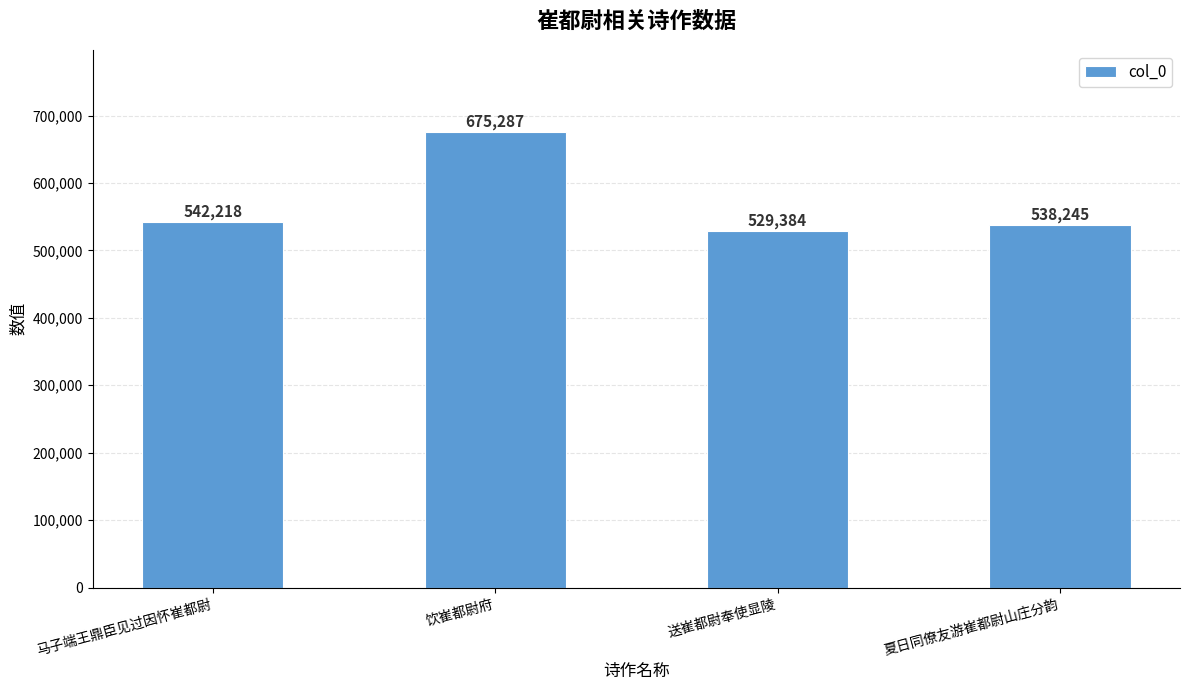

What is the minimum value shown in the chart?

529384